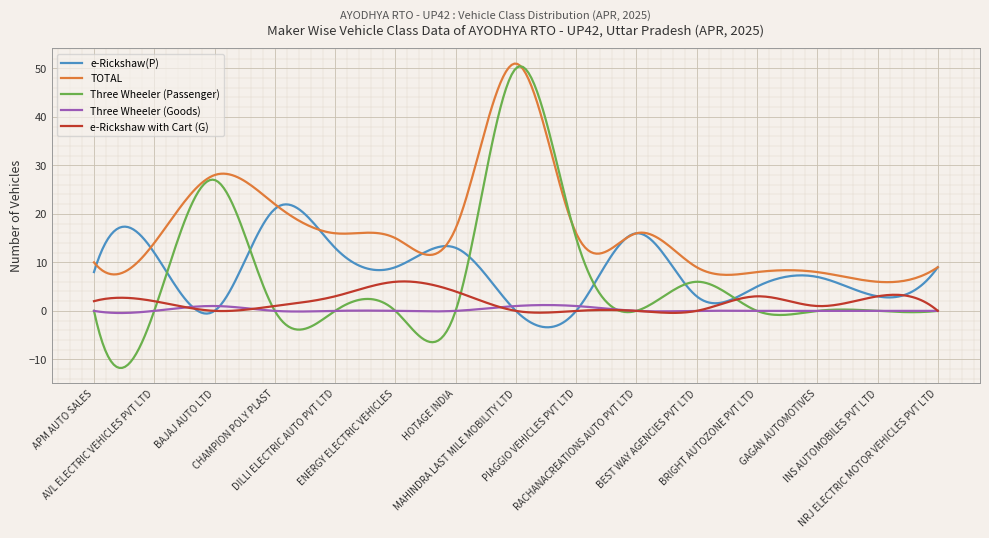

How many lines are shown in the chart?

5